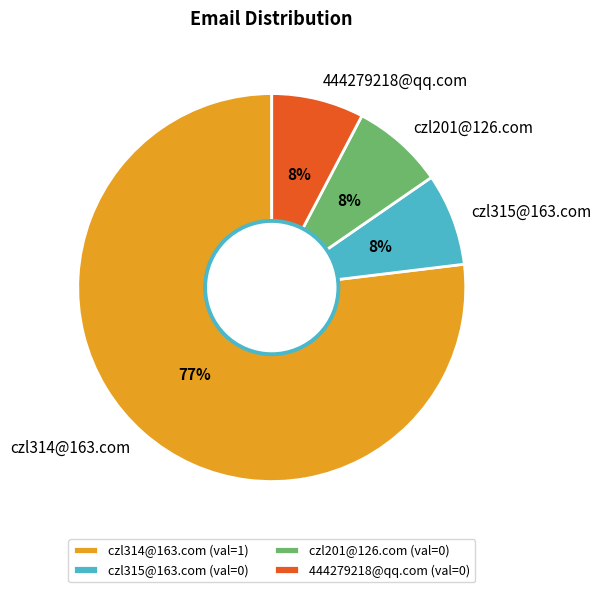

What is the majority slice?

czl314@163.com